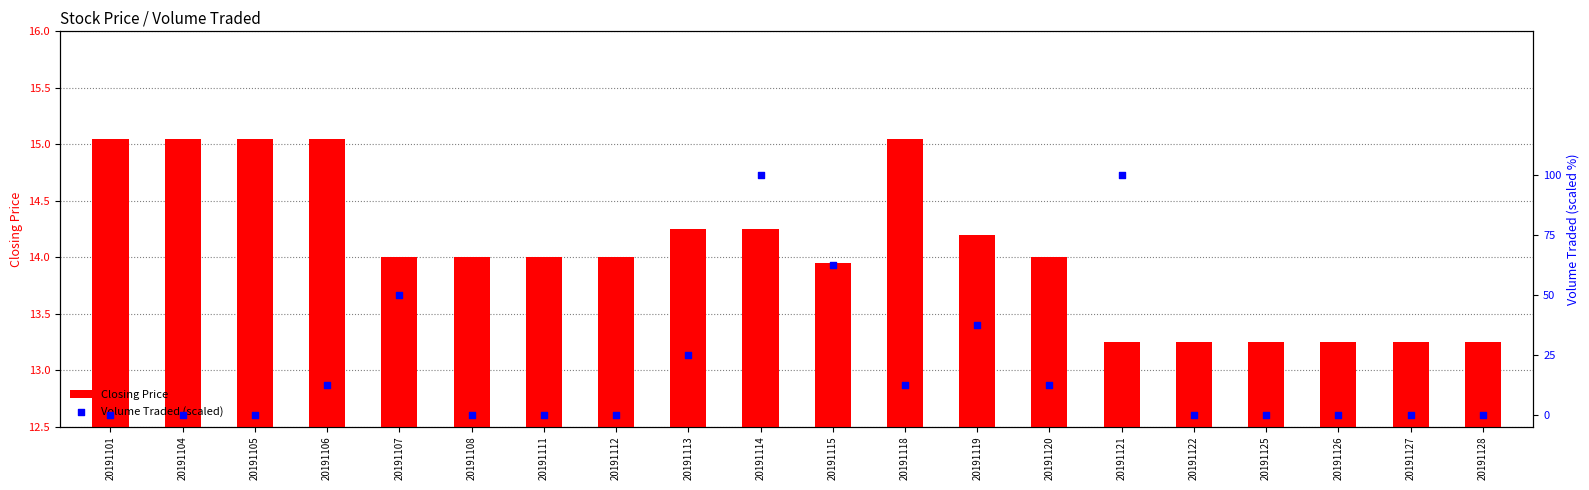

Which series has the largest Y range (max minus min)?

Volume Traded (scaled)